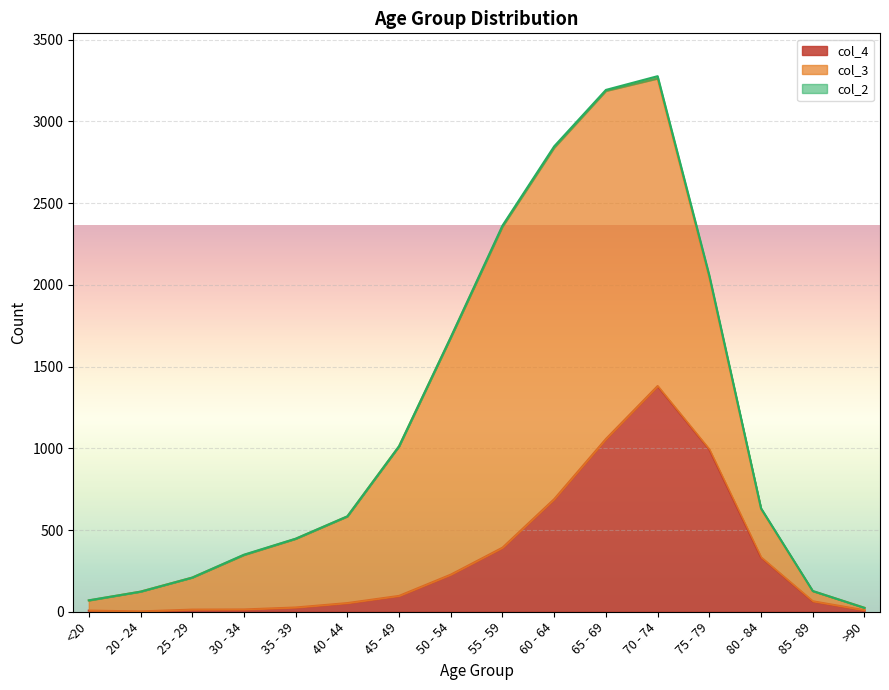

Reading right to left, what are all the values shown in this chart?

col_4: >90=9	85 - 89=64	80 - 84=333	75 - 79=993	70 - 74=1381	65 - 69=1057	60 - 64=689	55 - 59=392	50 - 54=227	45 - 49=97	40 - 44=53	35 - 39=26	30 - 34=14	25 - 29=13	20 - 24=2	<20=7
col_3: >90=15	85 - 89=62	80 - 84=296	75 - 79=1053	70 - 74=1882	65 - 69=2130	60 - 64=2151	55 - 59=1965	50 - 54=1450	45 - 49=915	40 - 44=530	35 - 39=420	30 - 34=333	25 - 29=196	20 - 24=121	<20=62
col_2: >90=0	85 - 89=1	80 - 84=4	75 - 79=12	70 - 74=14	65 - 69=6	60 - 64=8	55 - 59=6	50 - 54=3	45 - 49=1	40 - 44=1	35 - 39=1	30 - 34=2	25 - 29=0	20 - 24=0	<20=1